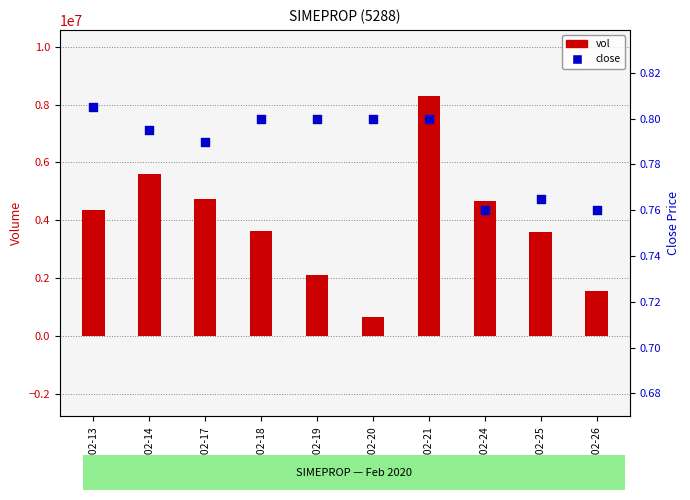

Which series contains the highest Y value?

vol